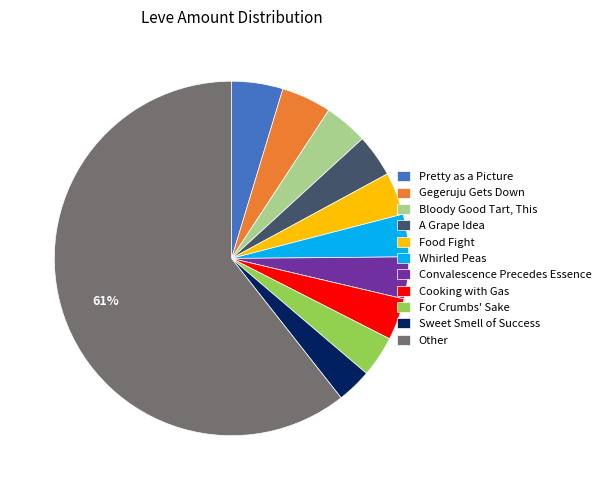

To the nearest percent, what percentage of the pie is Food Fight?

4%